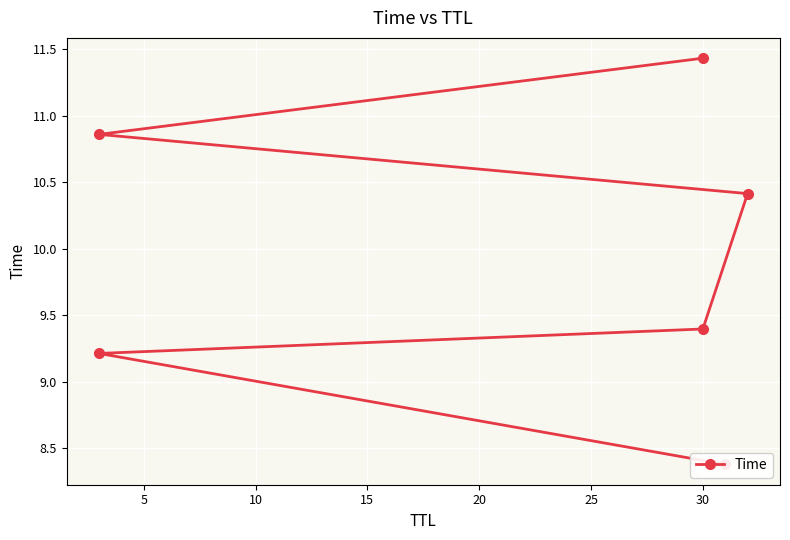

What is the difference between the maximum and second lowest values?

2.2